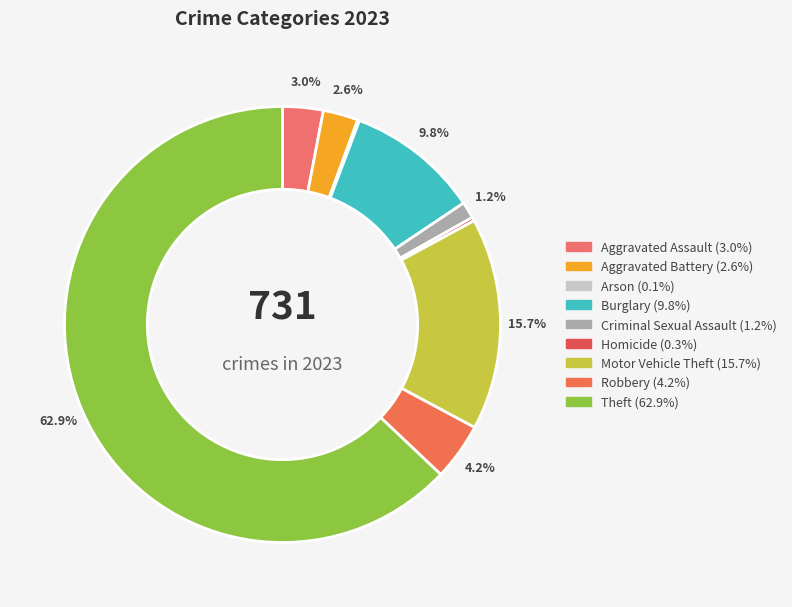

What percentage is the Burglary slice, to the nearest percent?

10%